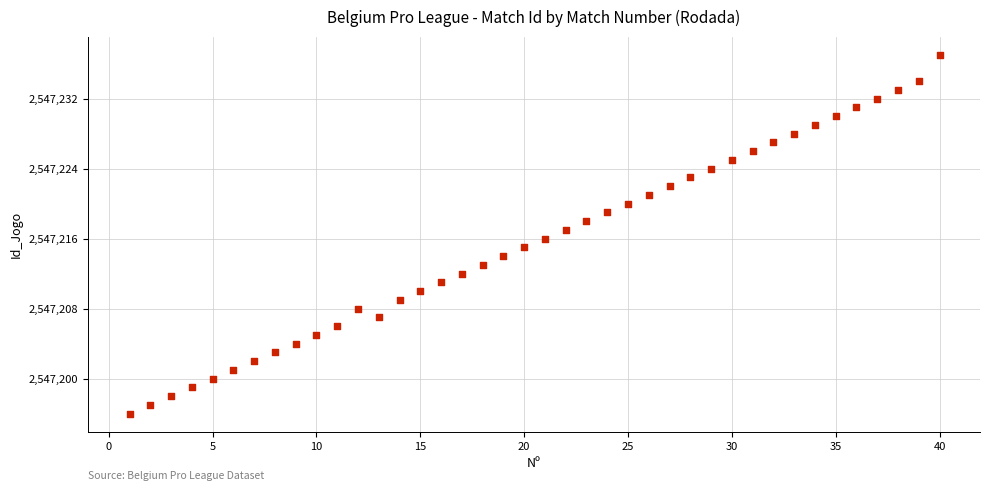

What is the range of X values (max minus min)?

39